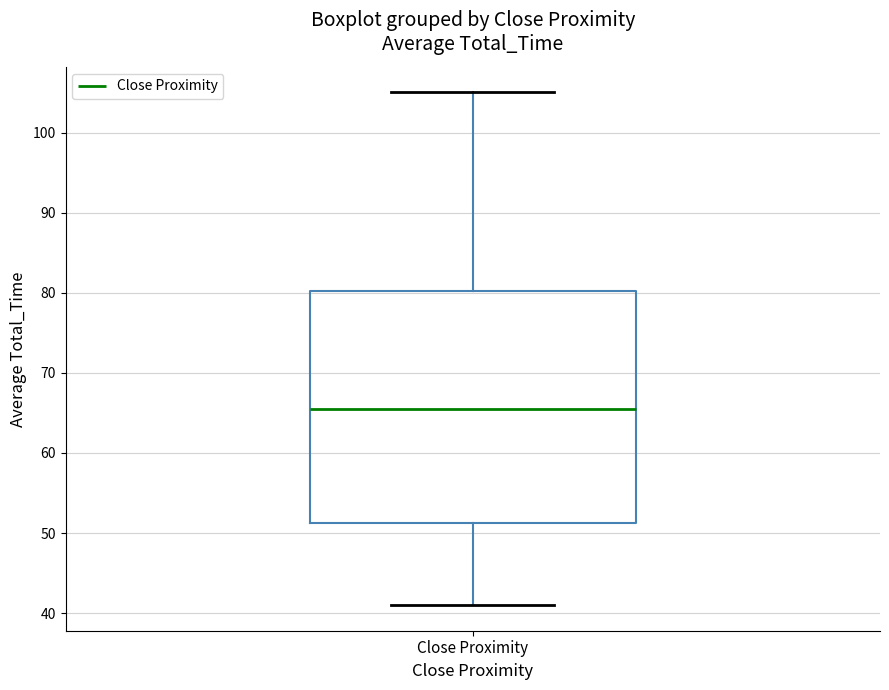

Read this box plot against the y-axis: the position of the median line, the range covered by the box, and the ends of both whiskers. The values are not printed on the chart, so give them approximately, as read against the axis.

median 66, box 51 to 80, whiskers 41 to 105